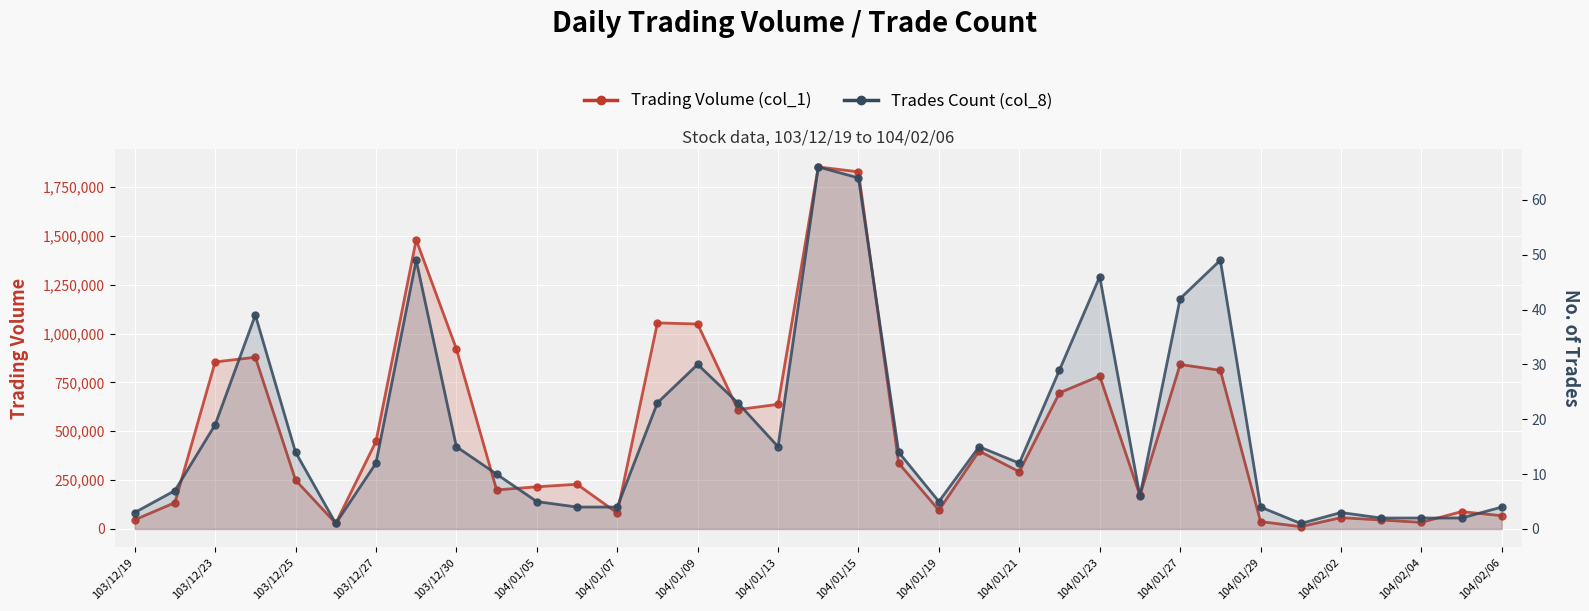

Which series has the largest total across all categories?

Trading Volume (col_1)